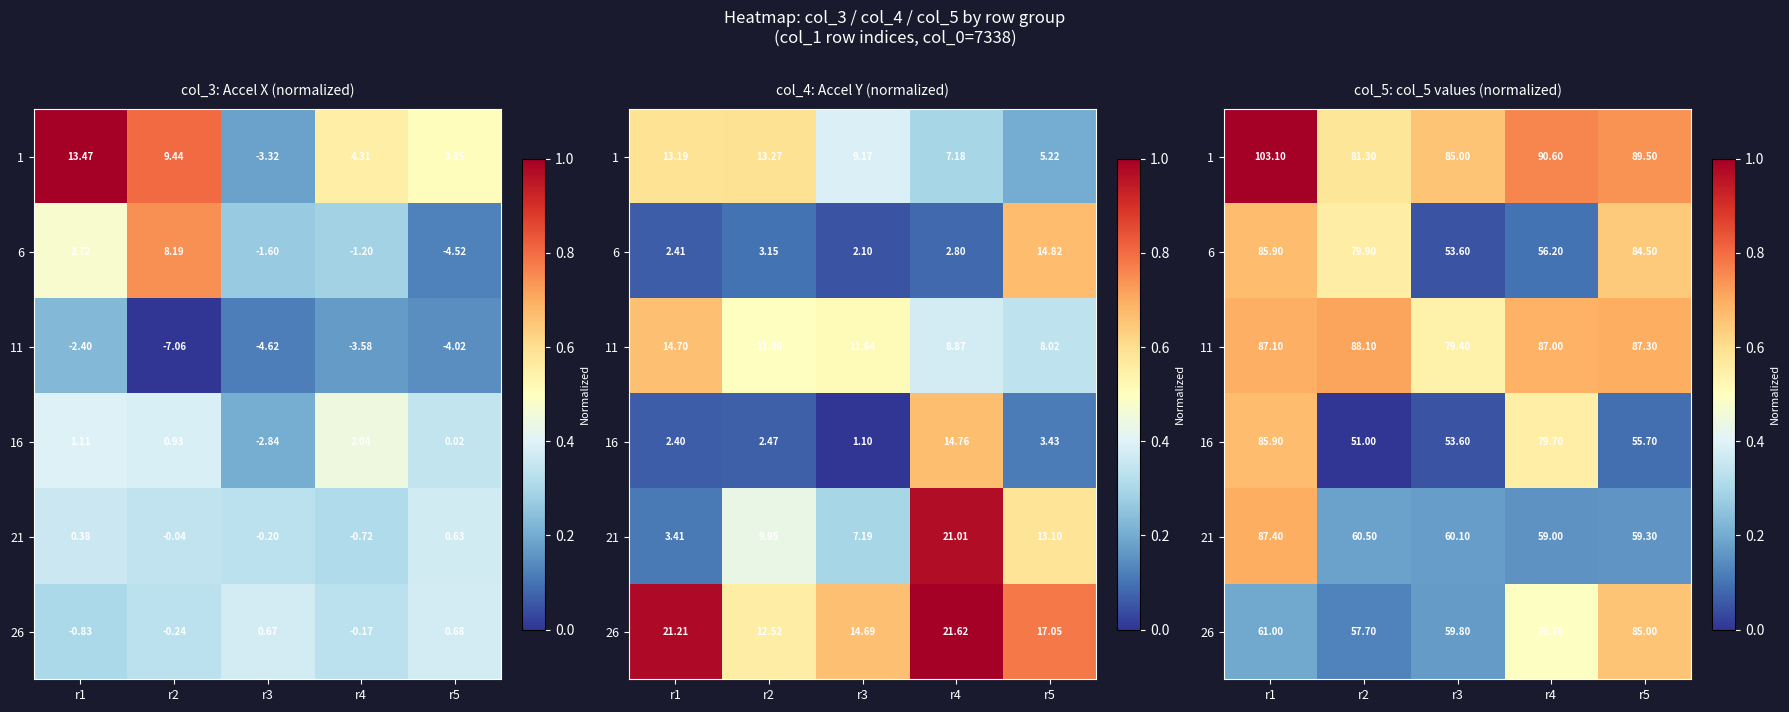

At r5, list the series in order from largest to smallest.

1, 11, 26, 6, 21, 16